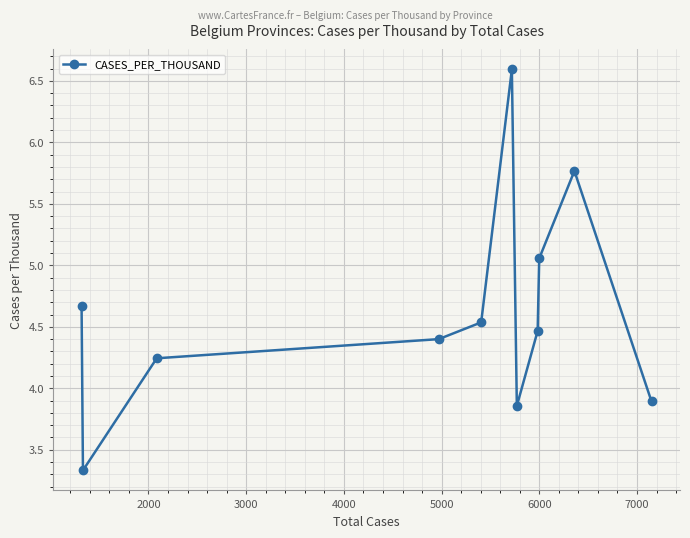

Does the chart display data point markers on the line(s)?

Yes